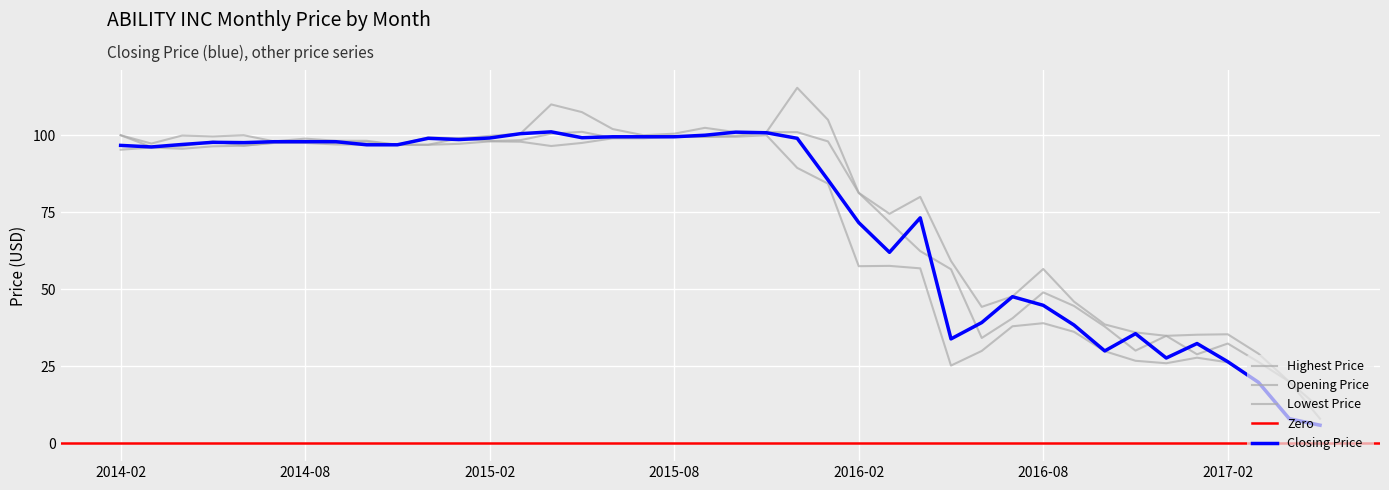

Between 2014-02 and 2016-08, which is larger?

2014-02